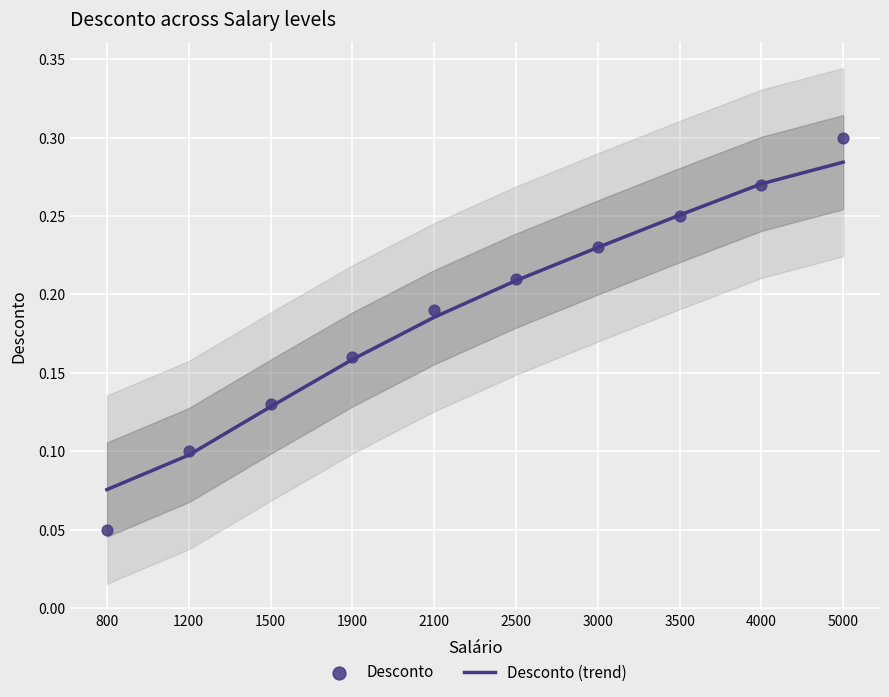

What are all the series names shown in the legend?

Desconto (trend), Desconto